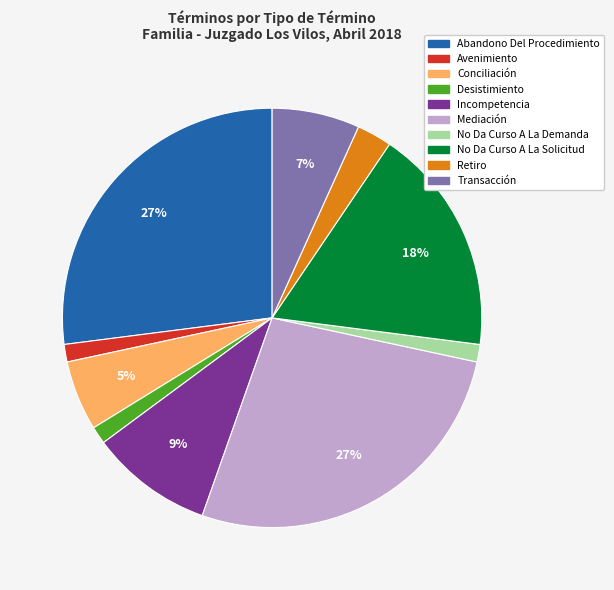

Is the sum of Conciliación and Abandono Del Procedimiento greater than half?

No